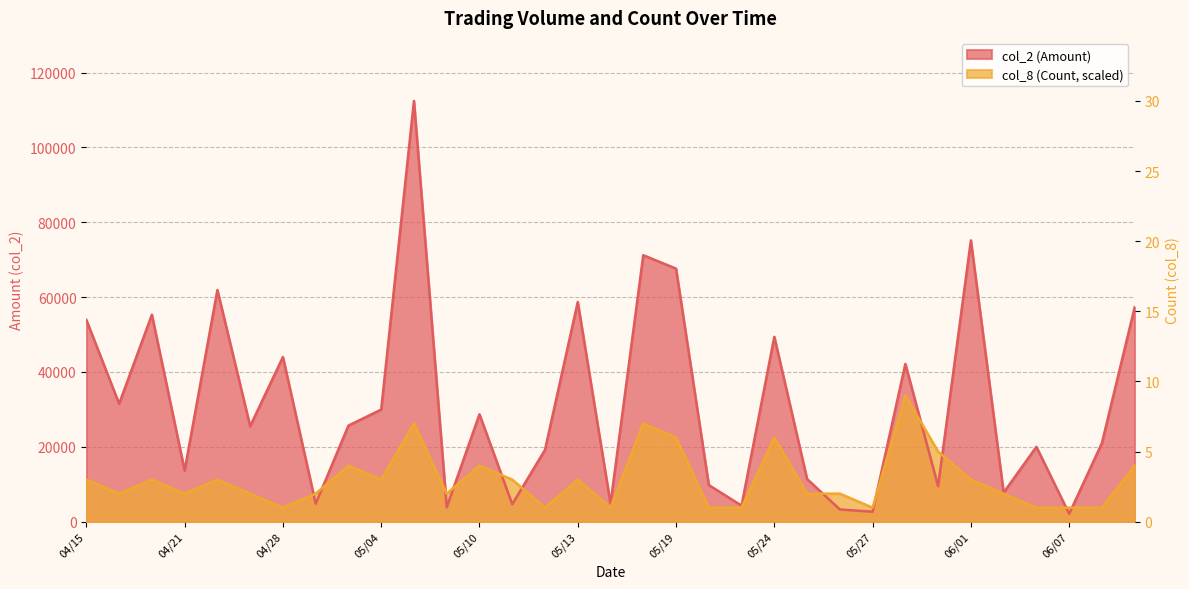

Rank the series at 06/03 from lowest to highest value.

col_8 (Count), col_2 (Amount)